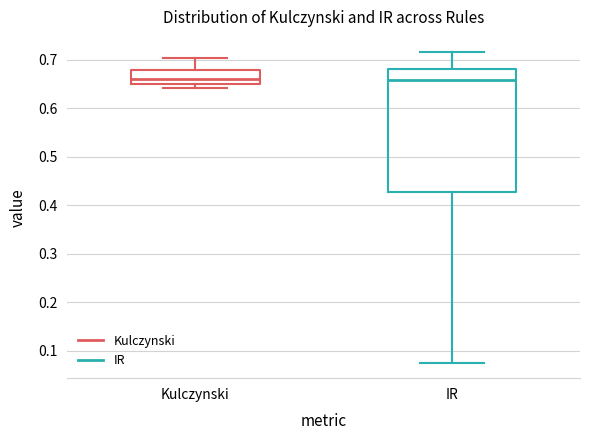

Reading left to right, read every box against the y-axis: the position of its median line, the range the box covers, and the ends of its whiskers. The values are not printed on the chart, so give them approximately, as read against the axis.

Kulczynski: median 0.66, box 0.65 to 0.68, whiskers 0.64 to 0.70
IR: median 0.66, box 0.43 to 0.68, whiskers 0.08 to 0.71